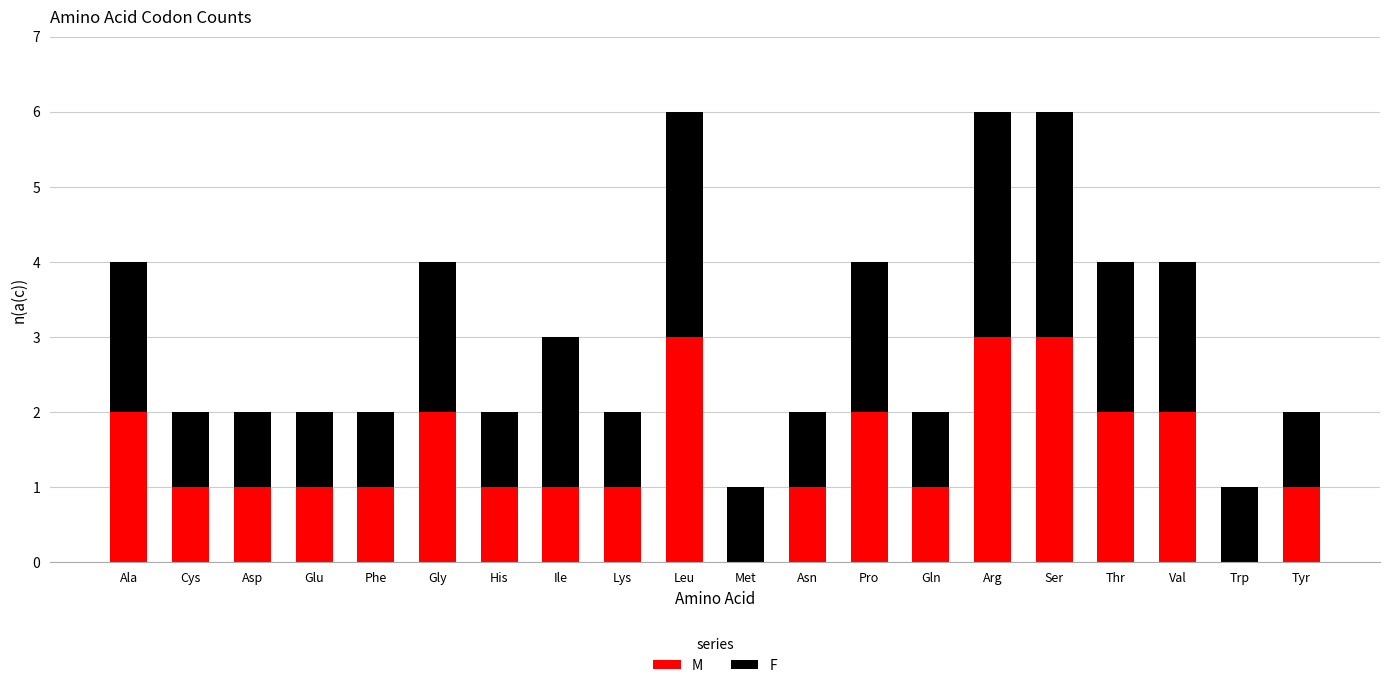

What is the sum of all M values?

29